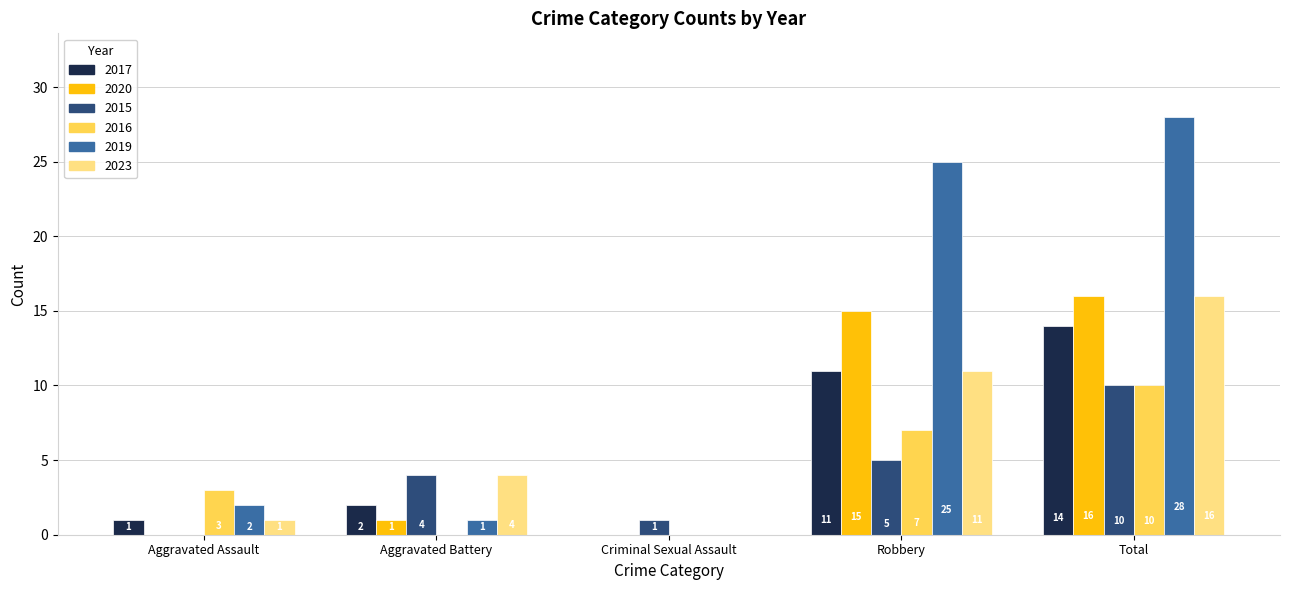

What is the greatest value displayed?

28